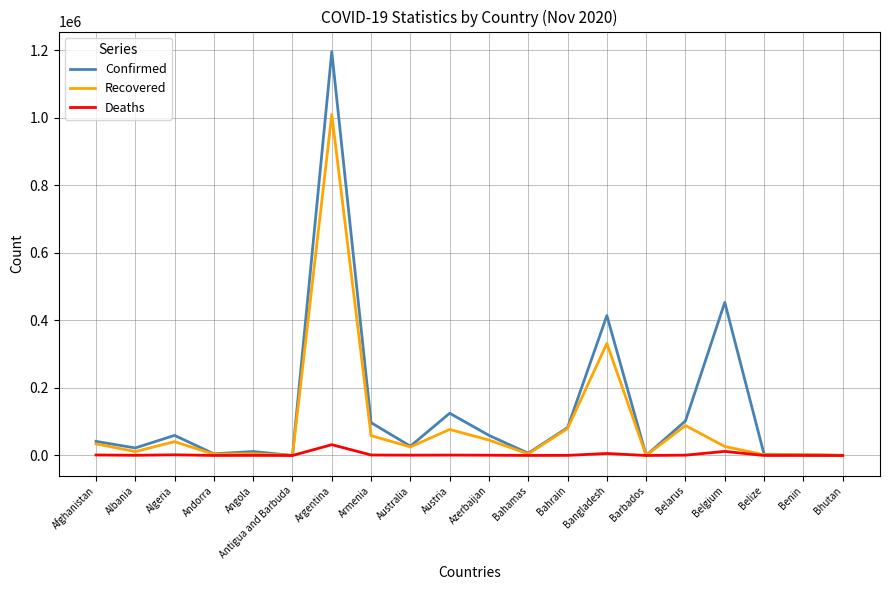

What is the approximate value of Confirmed at Austria, to the nearest 100?

125100